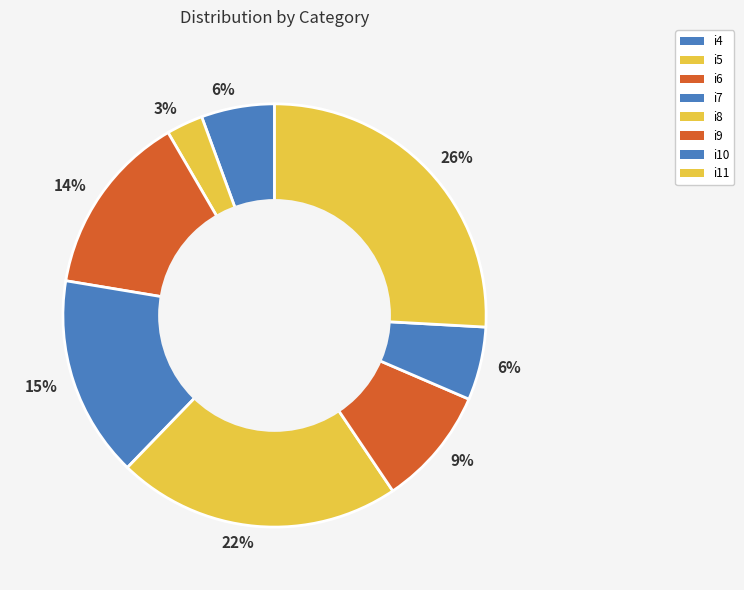

Rank the categories by value from highest to lowest.

i11, i8, i7, i6, i9, i4, i10, i5